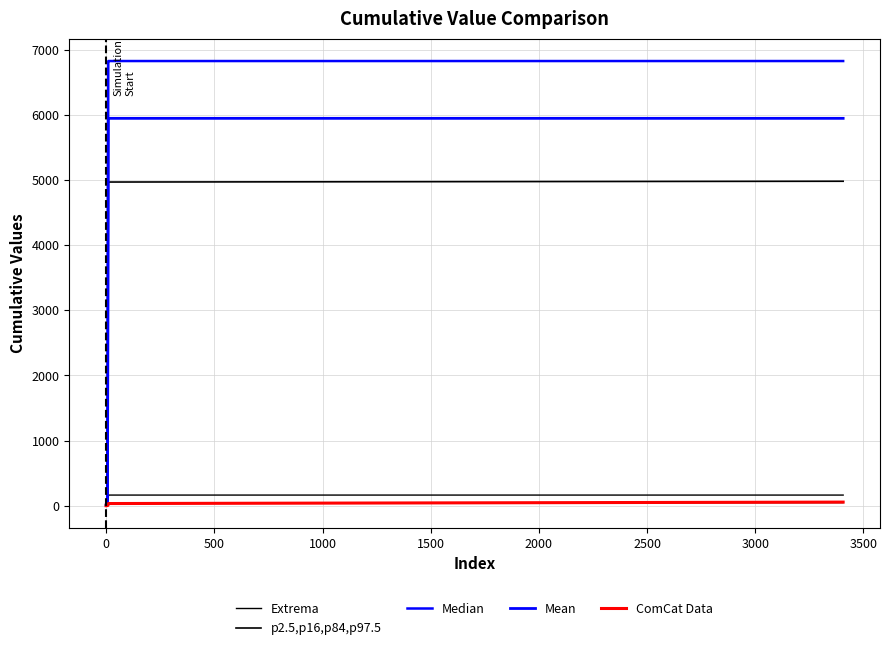

The Mean series shows 5948 at 4000. True or false?

True